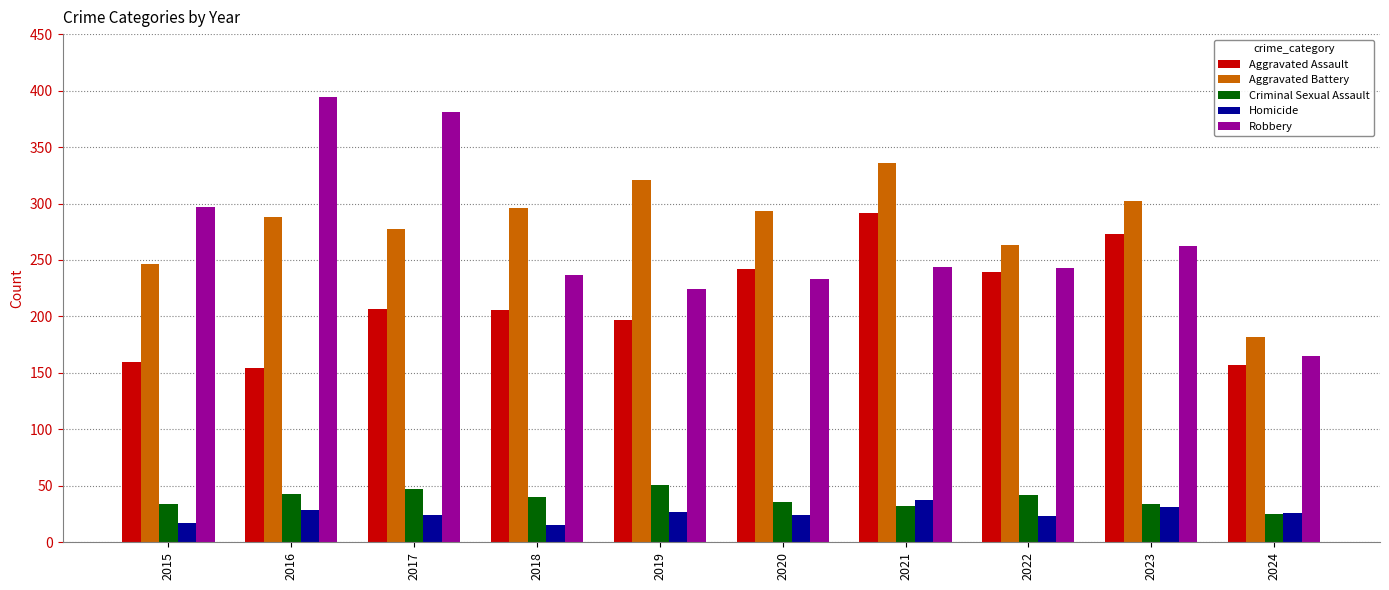

True or false: Homicide has a value of 18 at 2021.

False